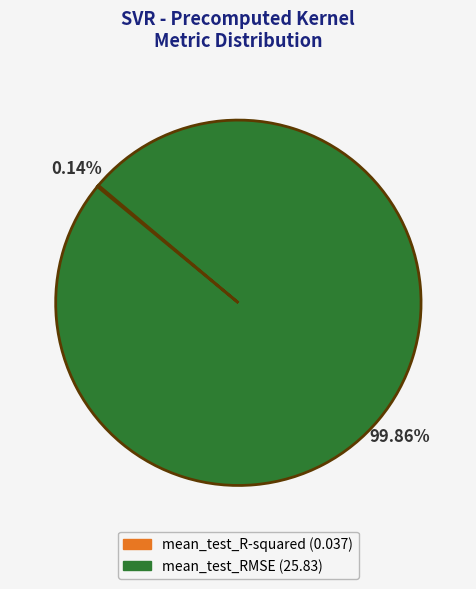

What is the largest slice in the pie chart?

mean_test_RMSE